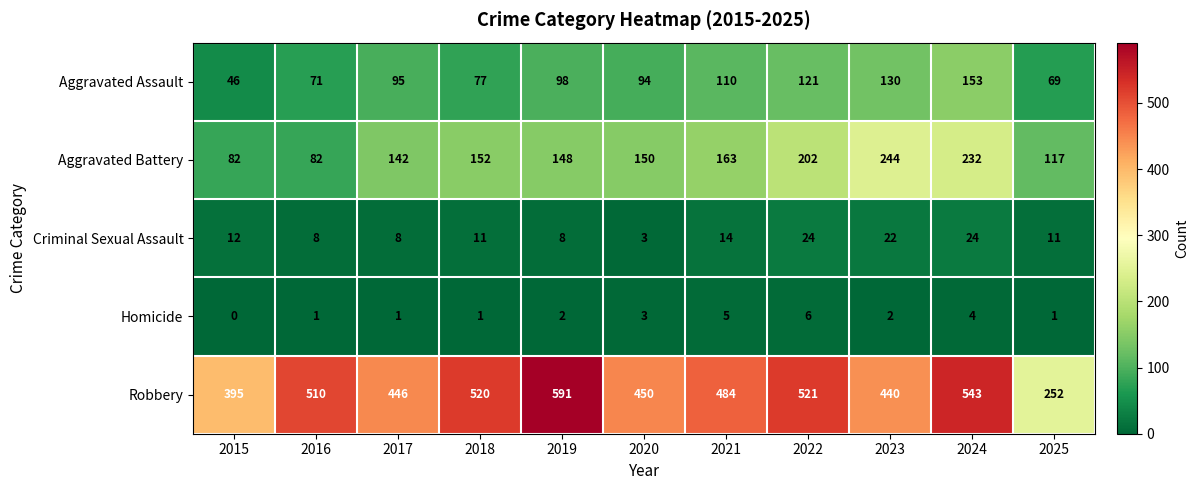

At which label does Criminal Sexual Assault first exceed 11?

2015